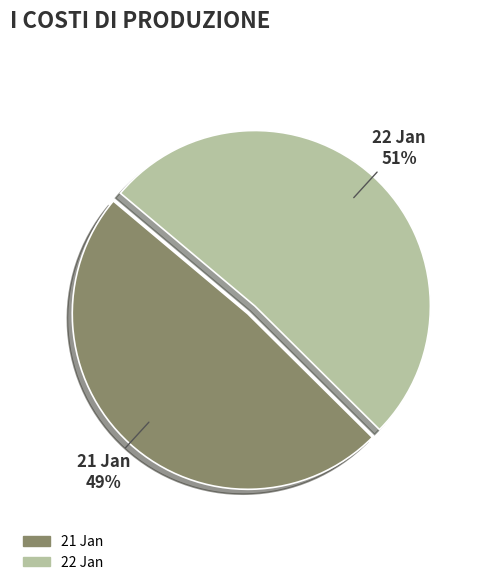

How many segments does this pie chart have?

2